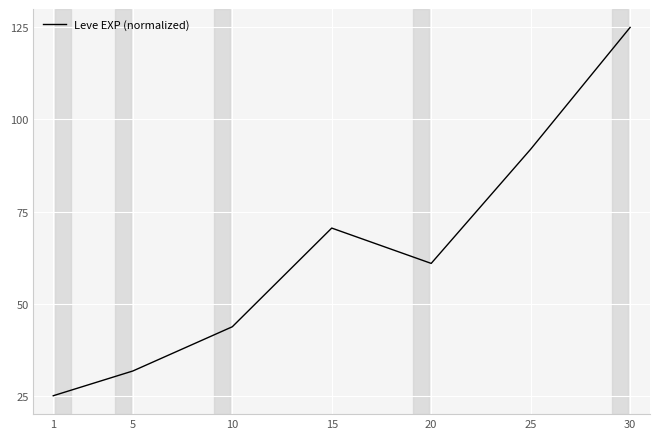

Rank the categories by value from highest to lowest.

30, 25, 15, 20, 10, 5, 1